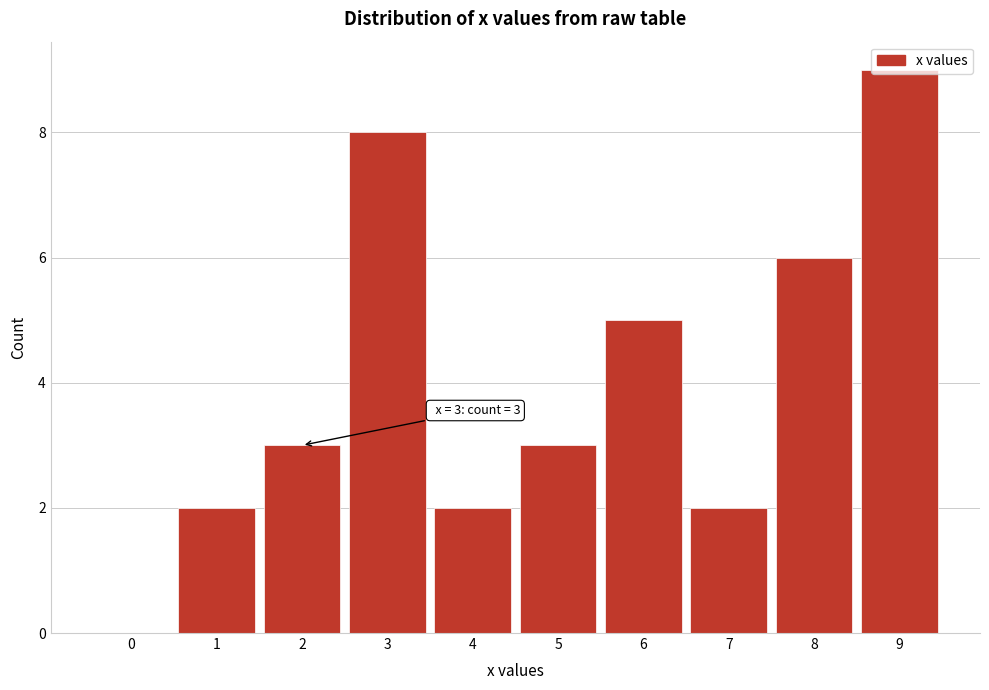

What is the maximum value shown in the chart?

9